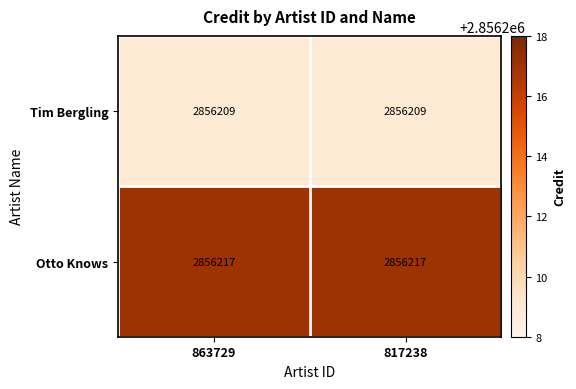

Reading right to left, what are all the values shown in this chart?

Tim Bergling: 2856209	2856209
Otto Knows: 2856217	2856217